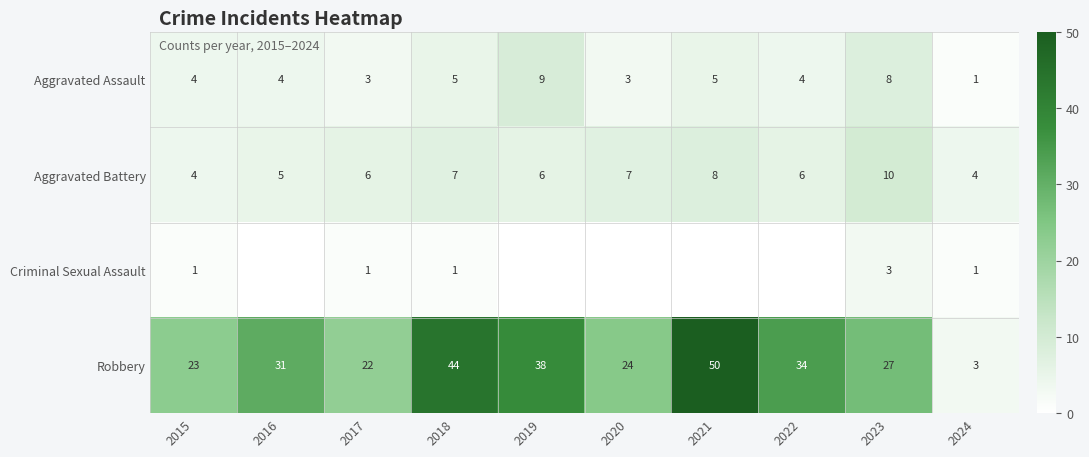

What is the approximate value of Aggravated Battery at 2022?

6